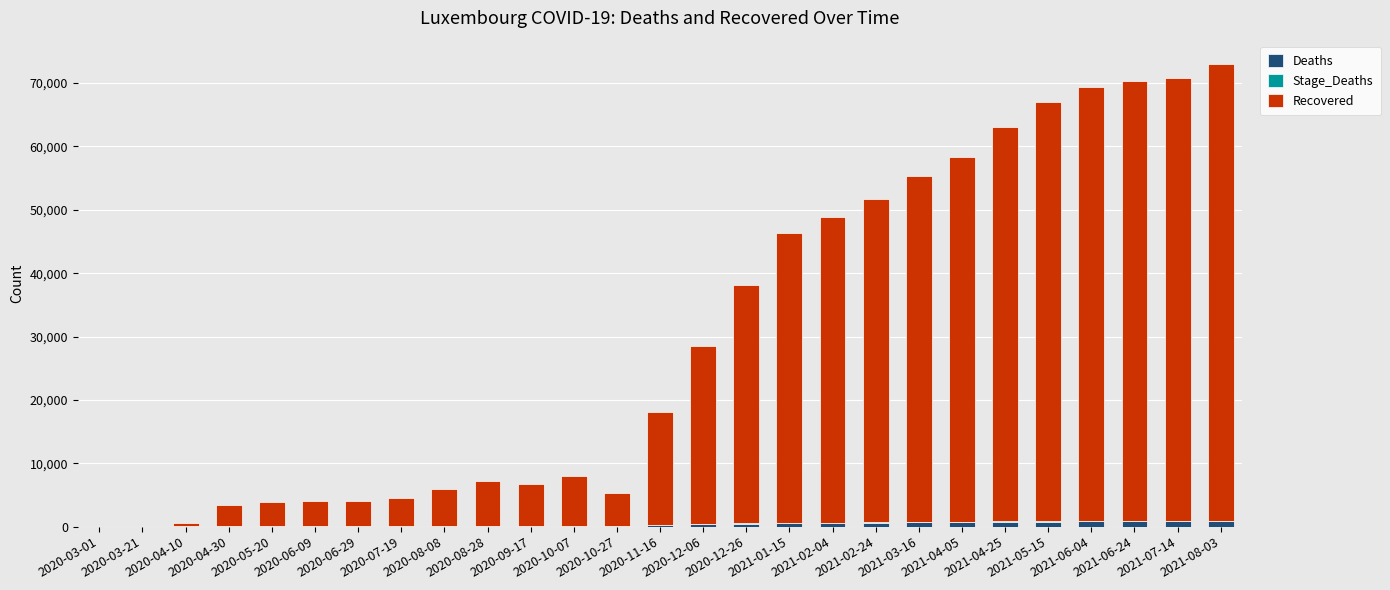

What is the sum of all Deaths values?

10363